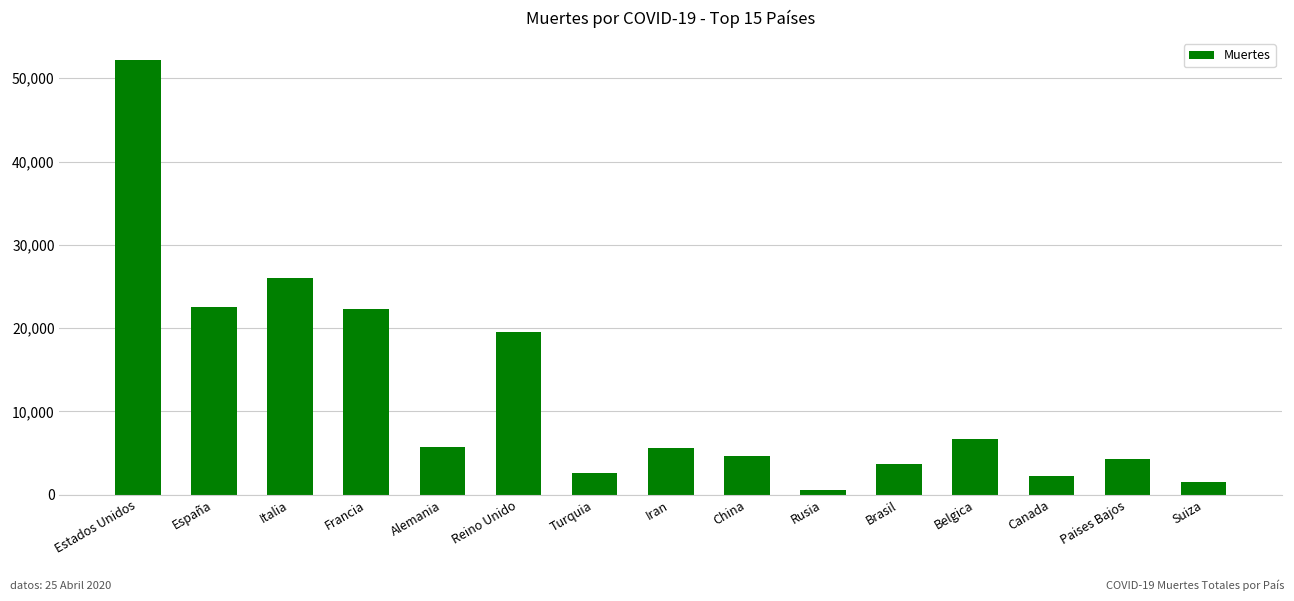

Approximately how many times larger is the value at España compared to Rusia?

36.6